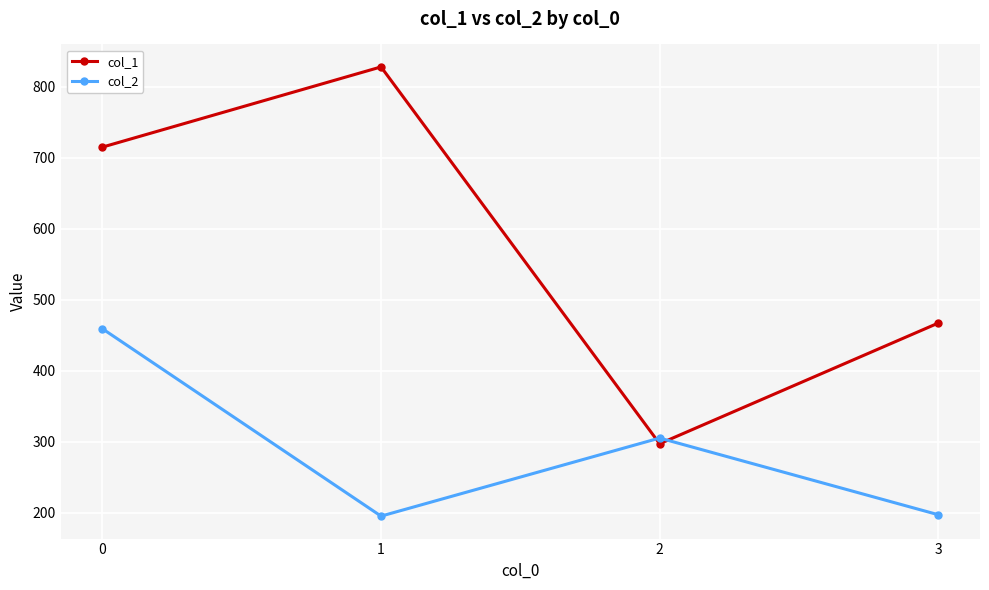

What is the difference between the col_1 values at 1 and 2?

531